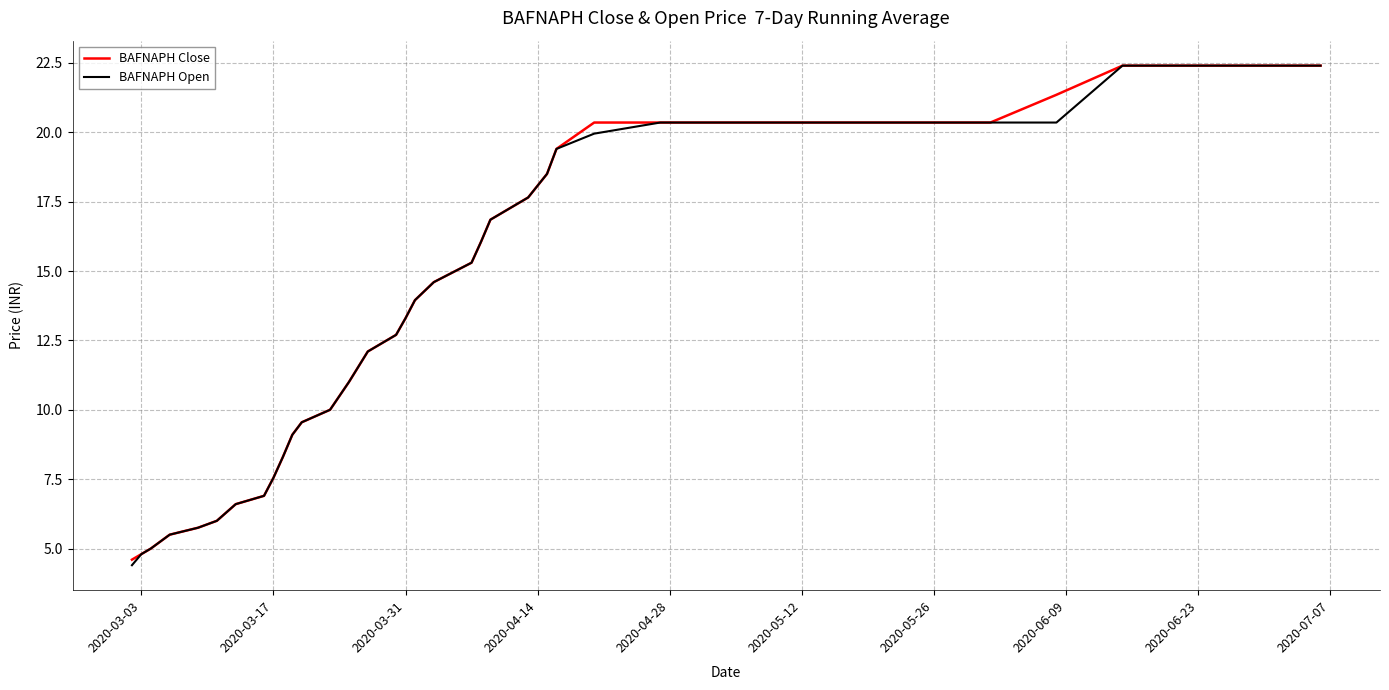

What is the maximum value shown in the chart?

22.4